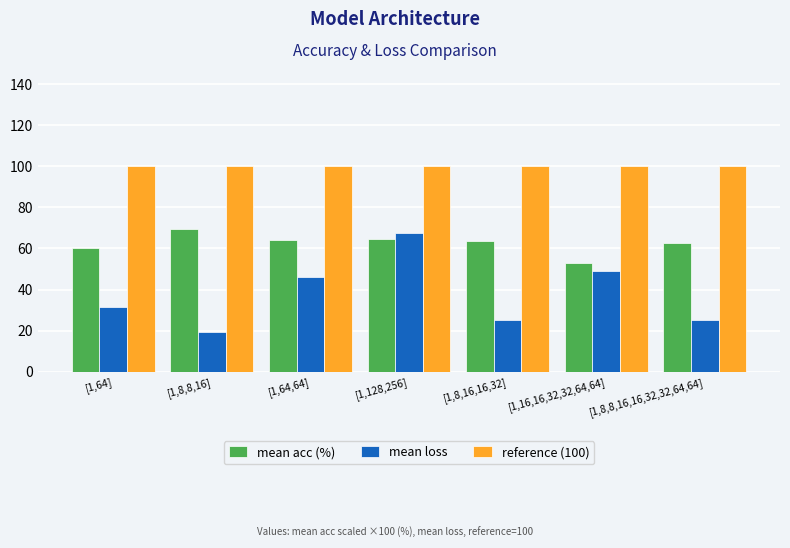

What is the highest value of the mean acc (%) series?

69.5